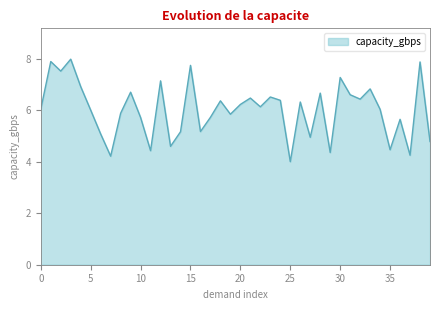

What is the difference between the maximum and minimum values?

4.0